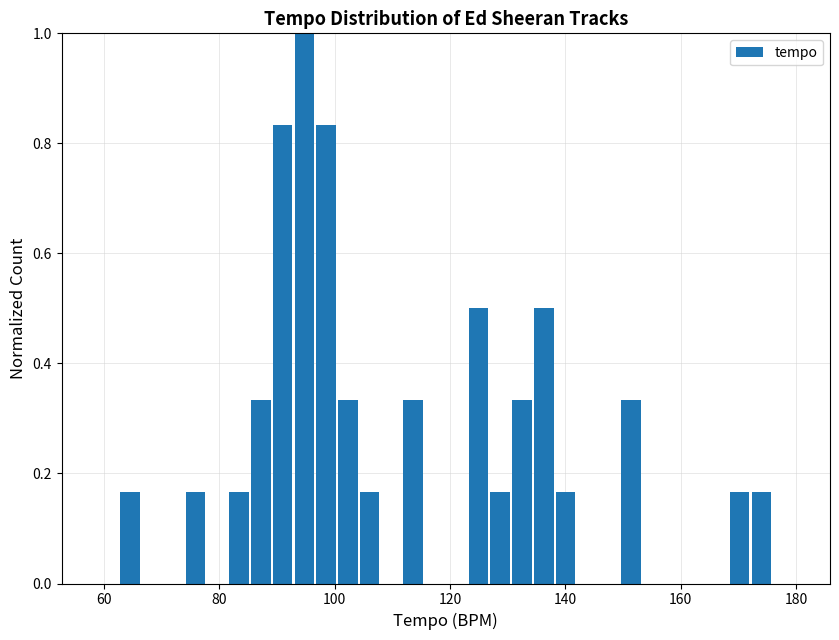

Around what value on the x-axis is the tallest bar? Give the approximate position of its centre, as read against the axis.

94